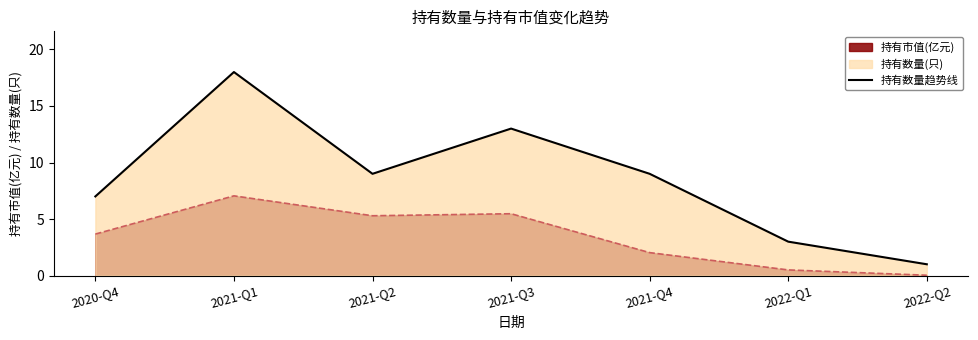

Does the chart have visible grid lines?

No